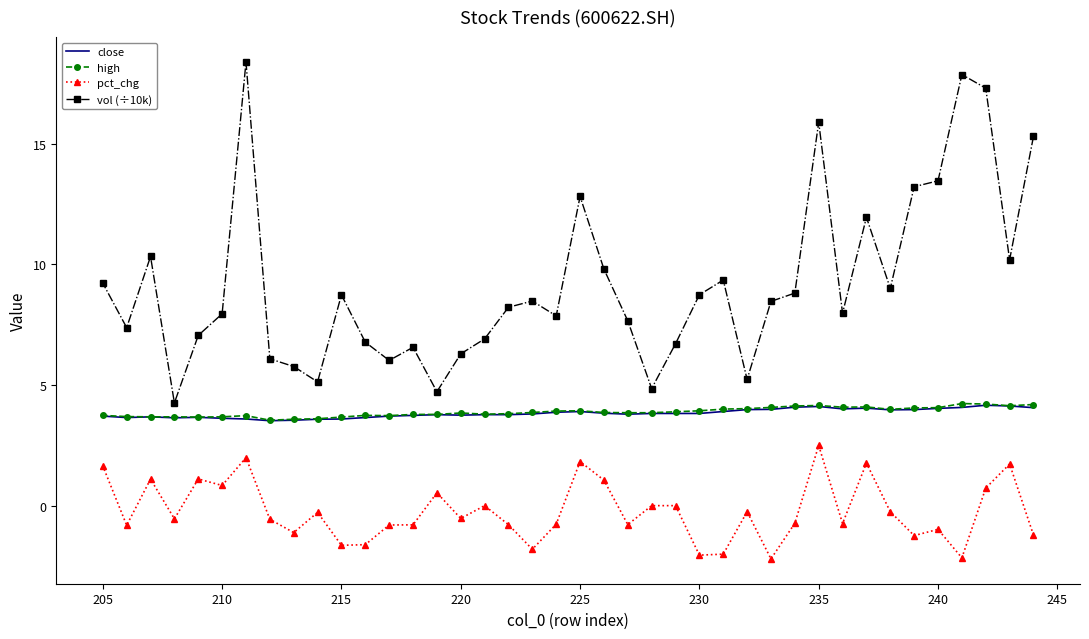

What is the value of the close point at the 20th from the left?

3.9